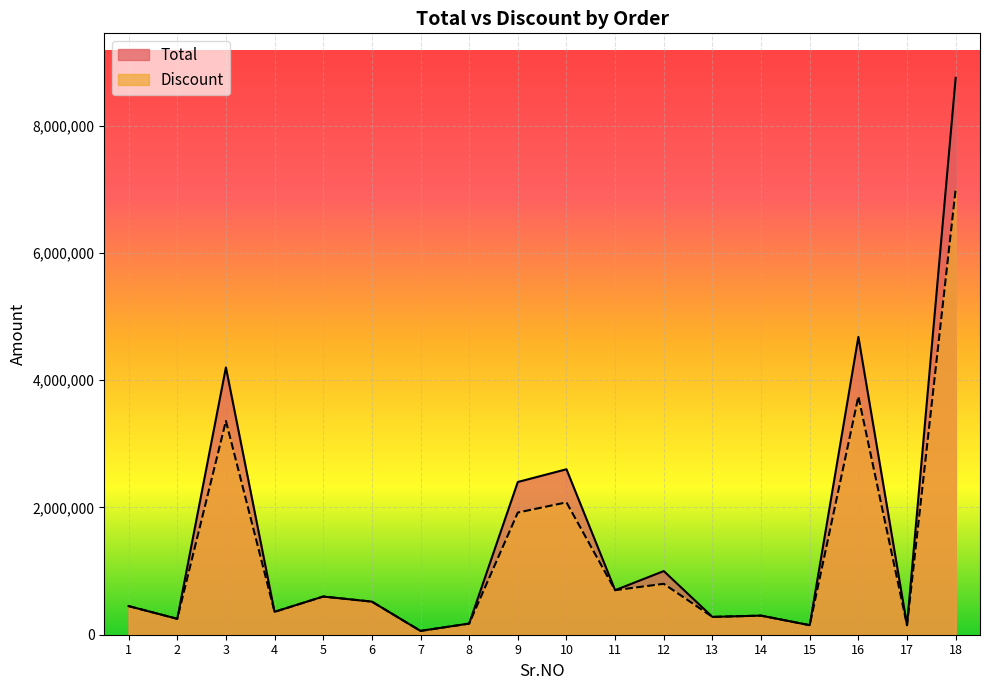

How many lines are shown in the chart?

2